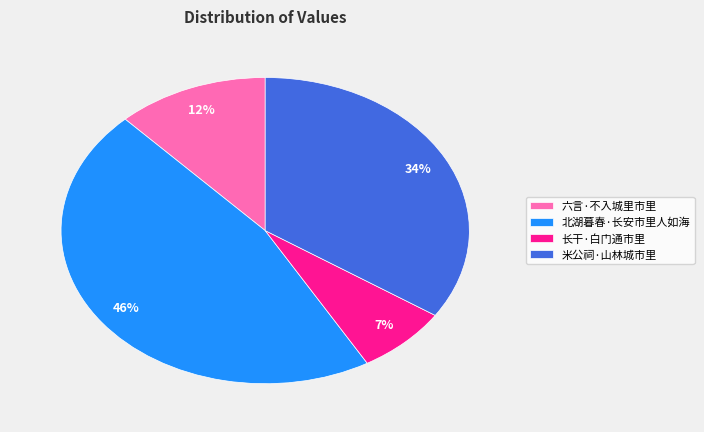

To the nearest percent, what percentage of the pie is 长干·白门通市里?

7%